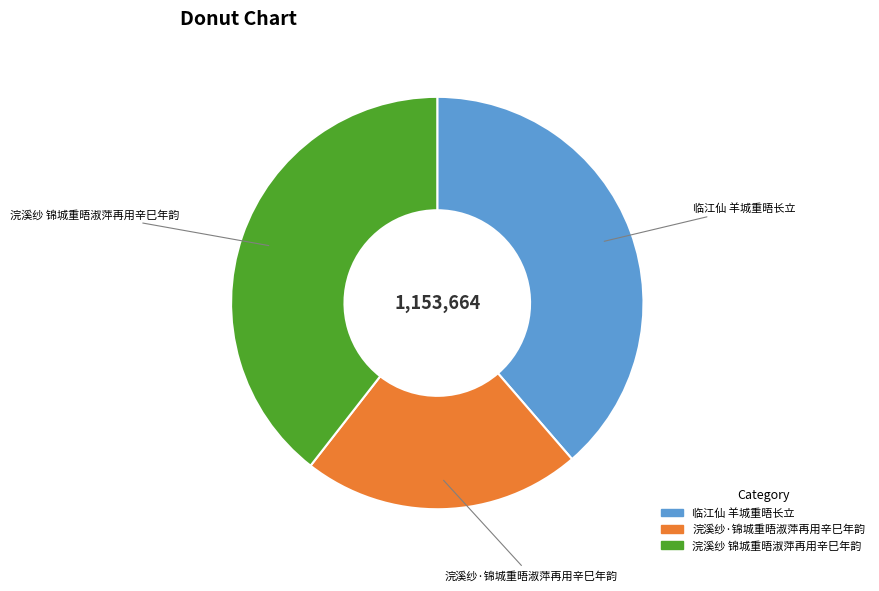

How many segments does this pie chart have?

3